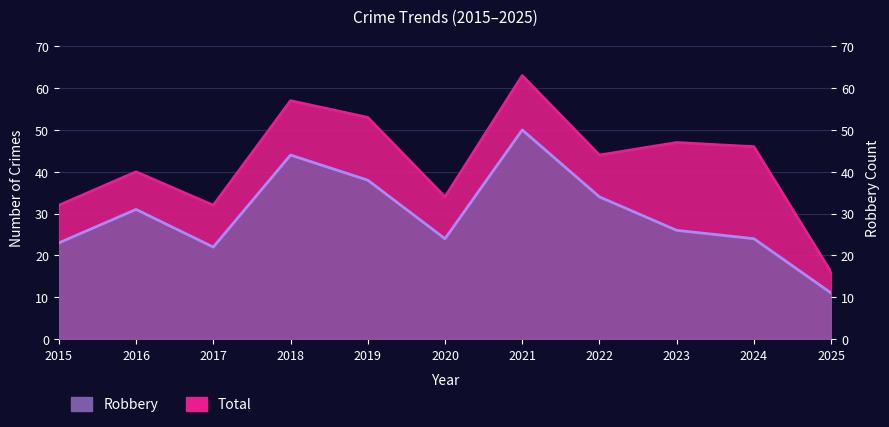

Is it true that Total equals 53 at 2019?

True